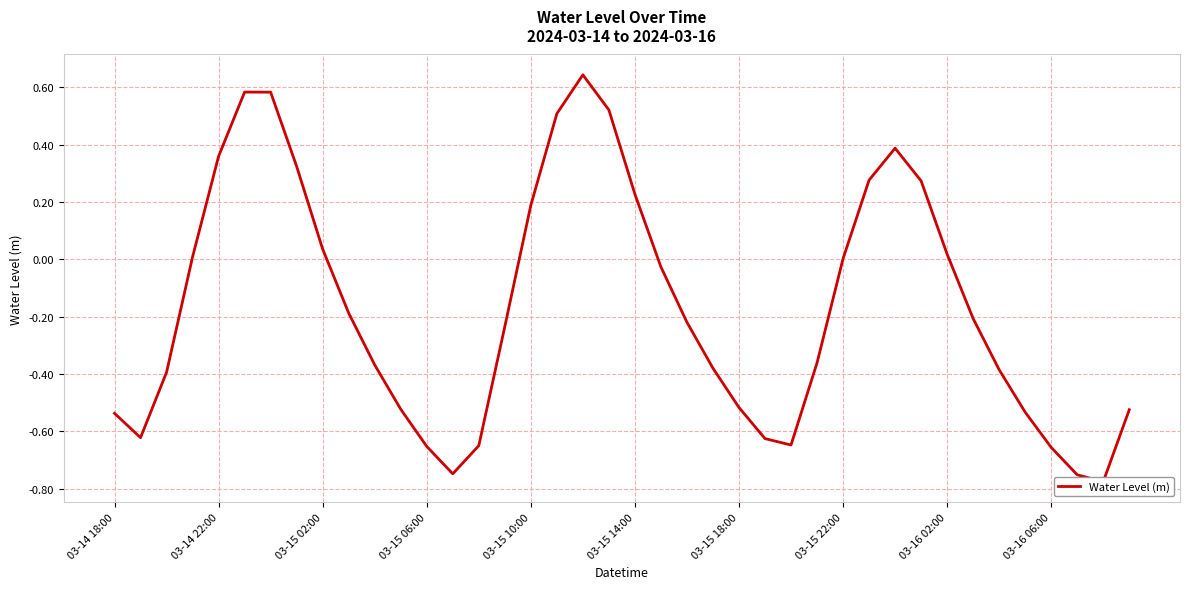

The value at 03-15 02:00 is 0.0. True or false?

False